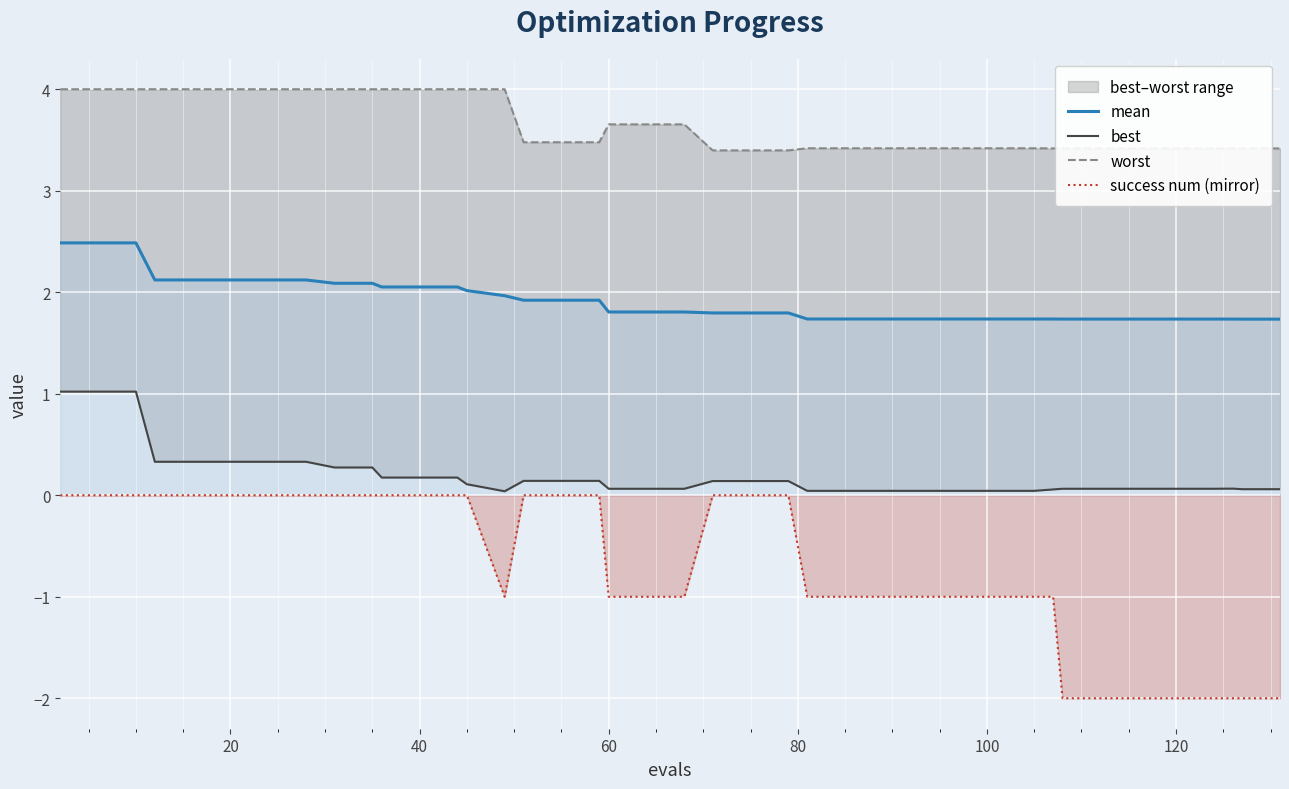

Which series has the largest range (max minus min)?

success num (mirror)